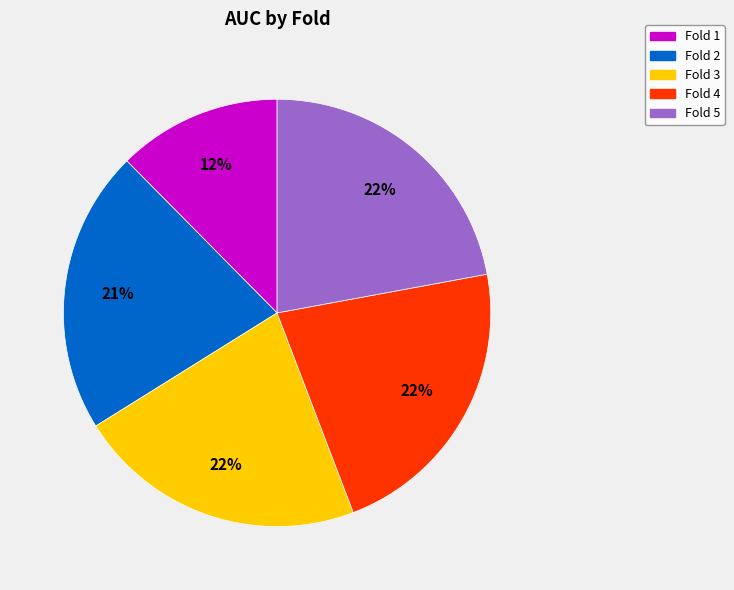

To the nearest percent, what is the average slice percentage?

20%